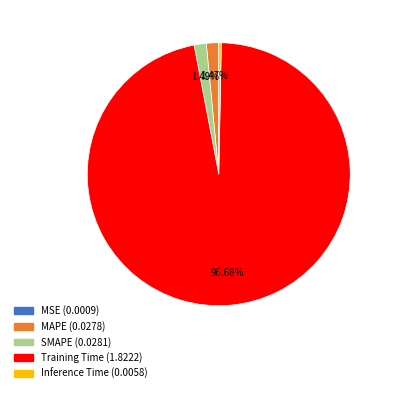

Does any single category account for the majority?

Yes